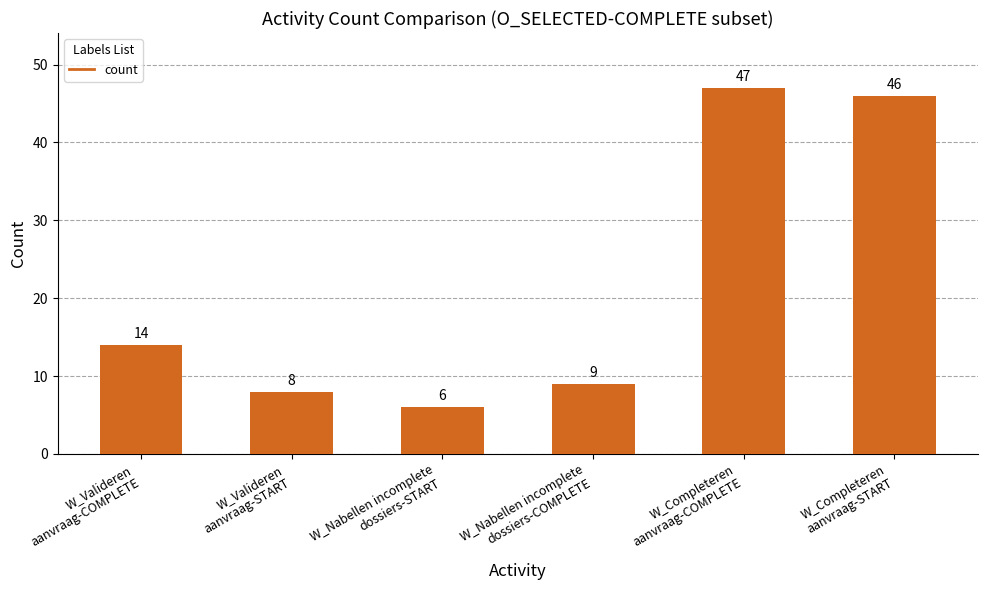

What is the change in value from W_Valideren
aanvraag-START to W_Completeren
aanvraag-START?

+38